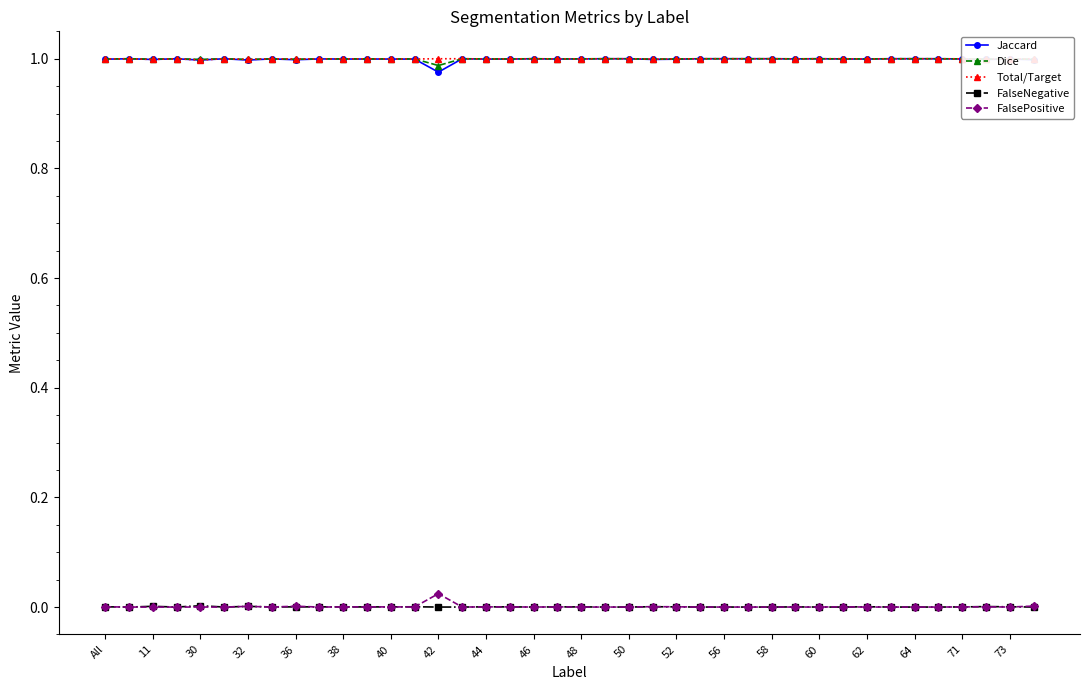

Where is Dice nearest to the value 0?

42